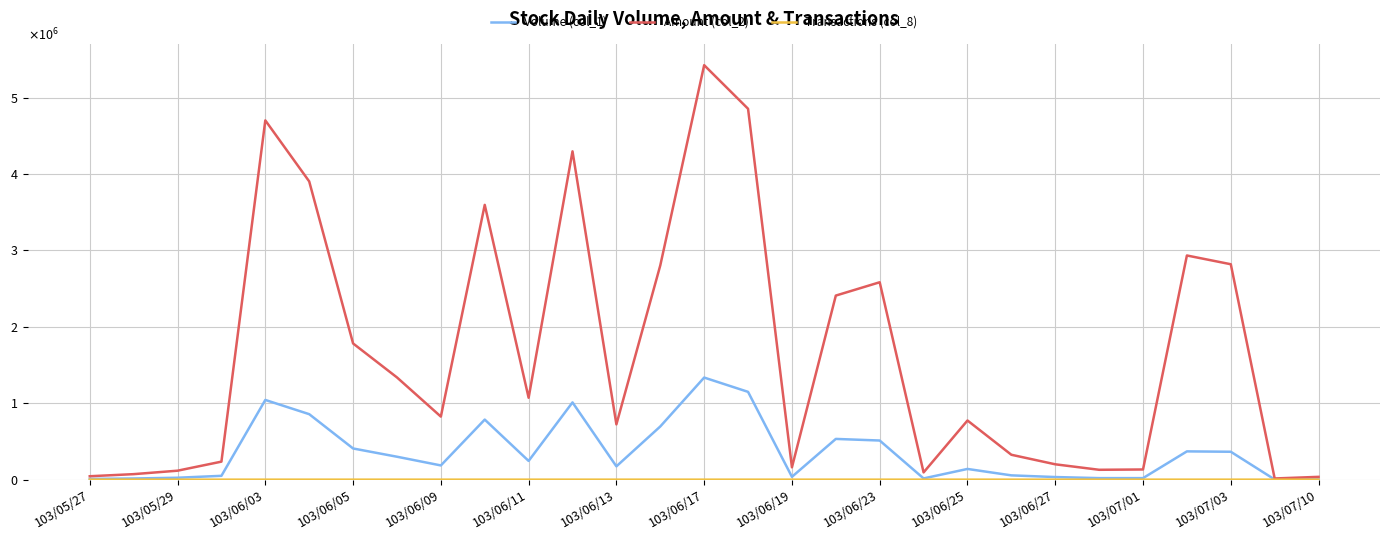

Does the chart display data point markers on the line(s)?

No